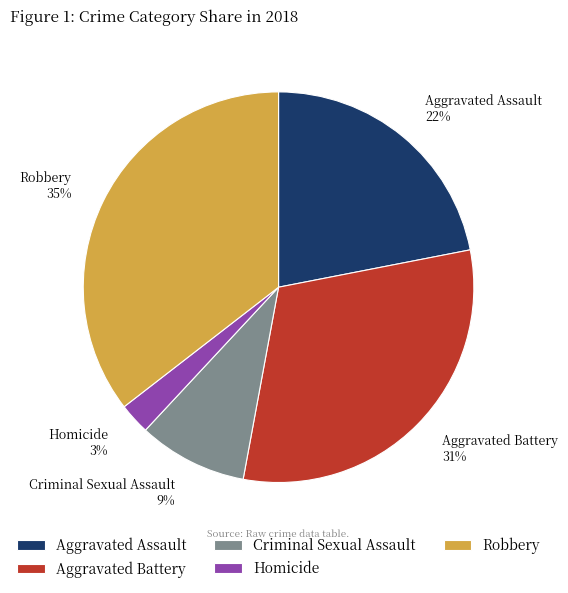

Count the number of slices in the pie.

5